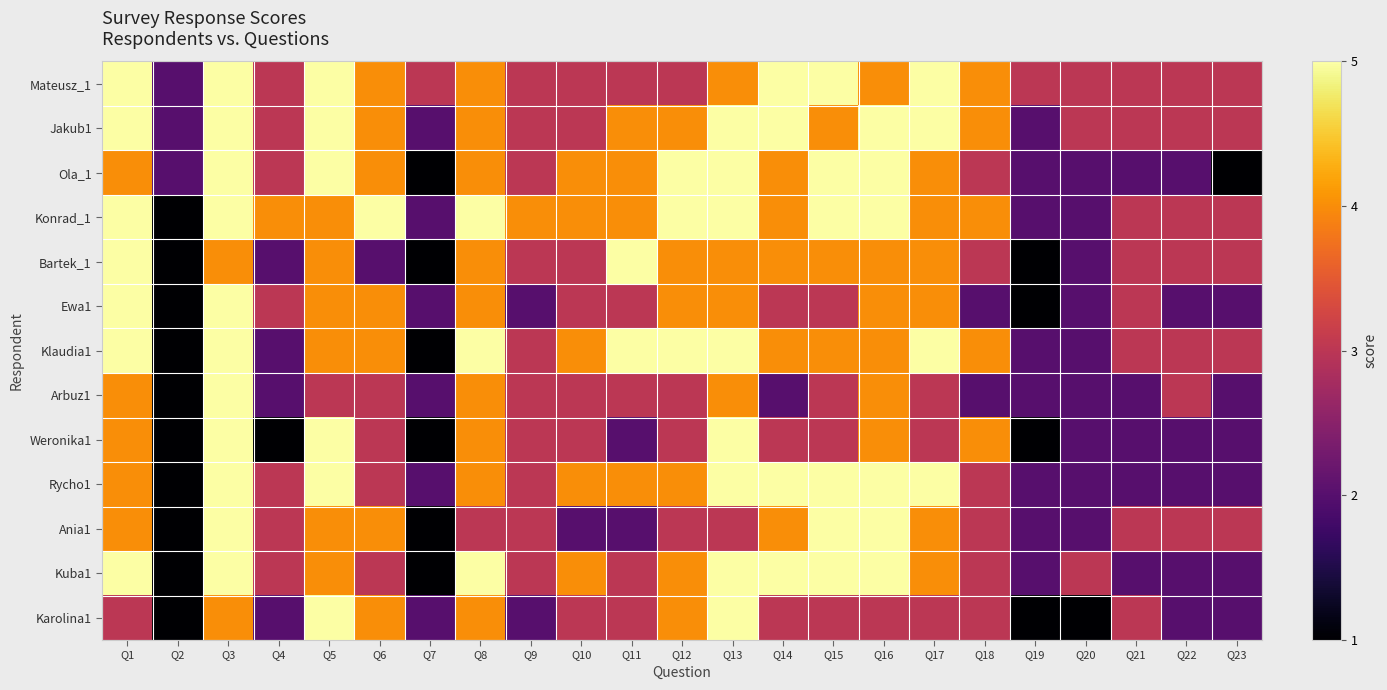

How many categories are shown in the chart?

23